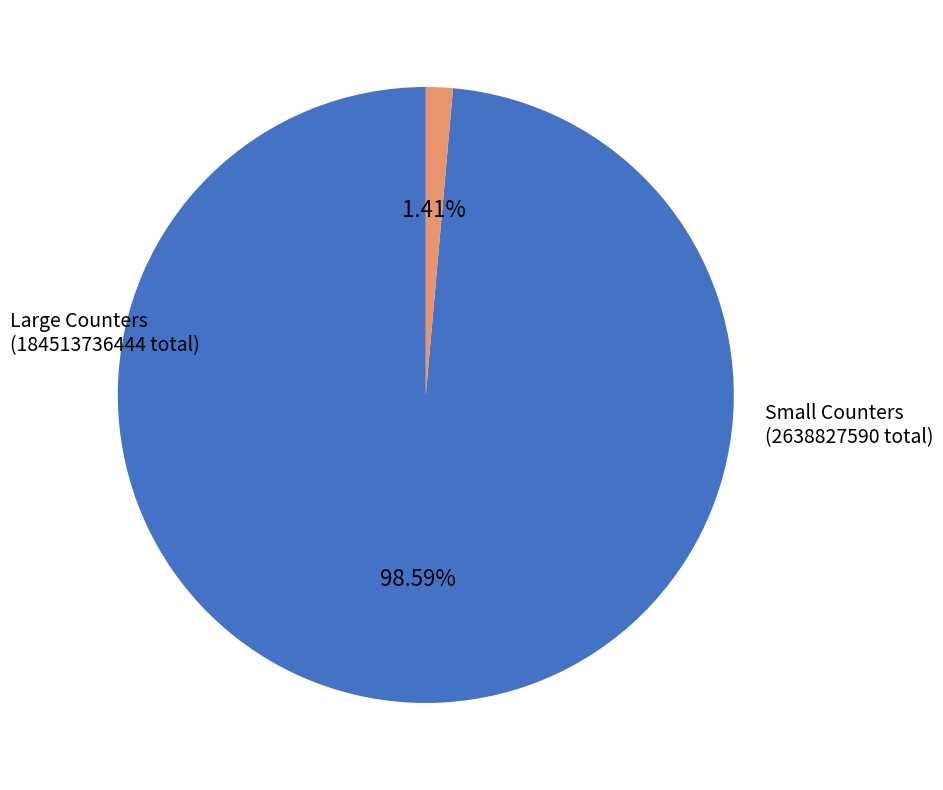

Which slice is the largest?

Large Counters